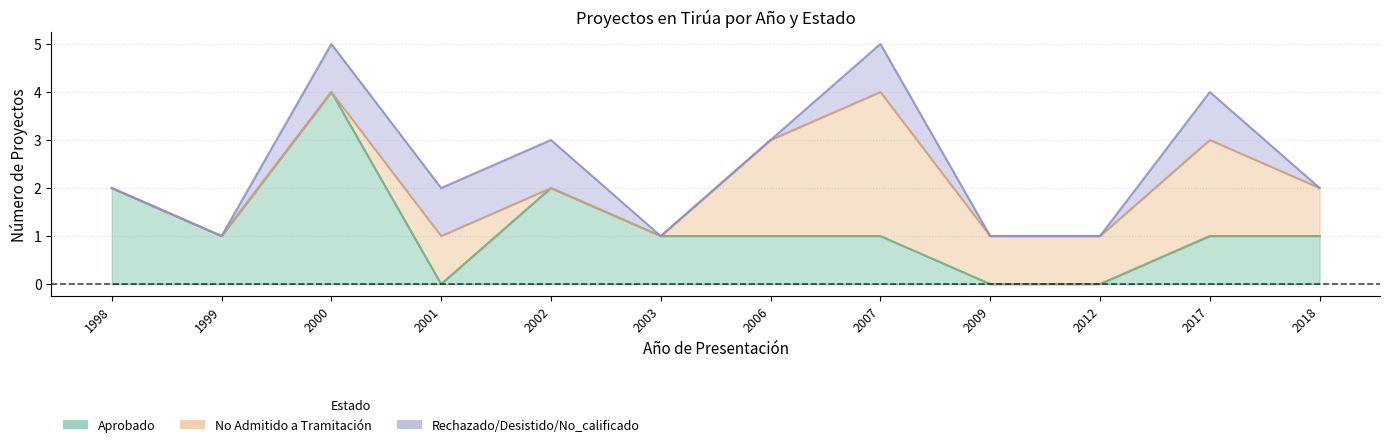

What is the average value of the No Admitido a Tramitación series?

1